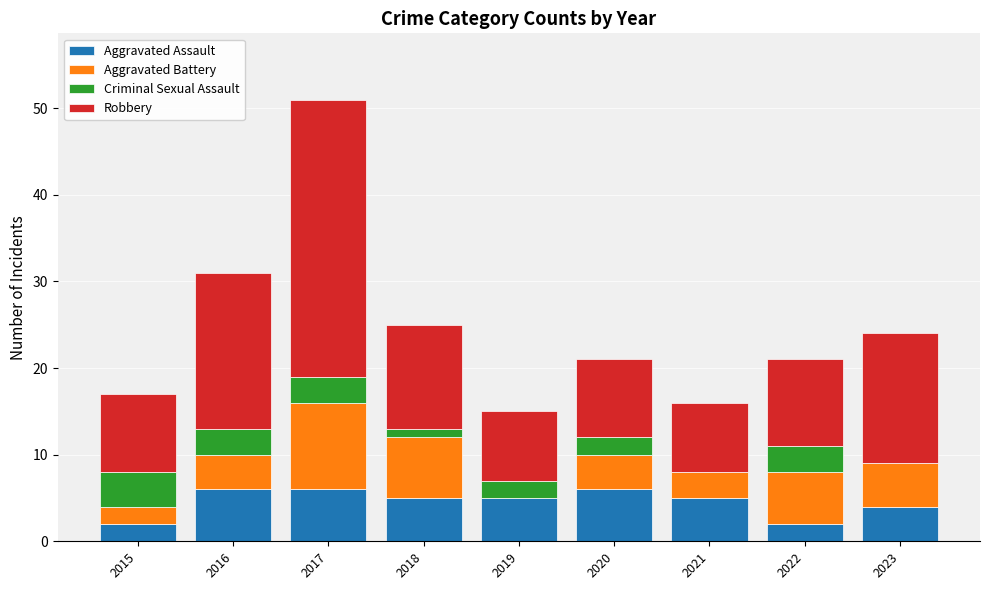

What is the total value across all series at 2022?

21